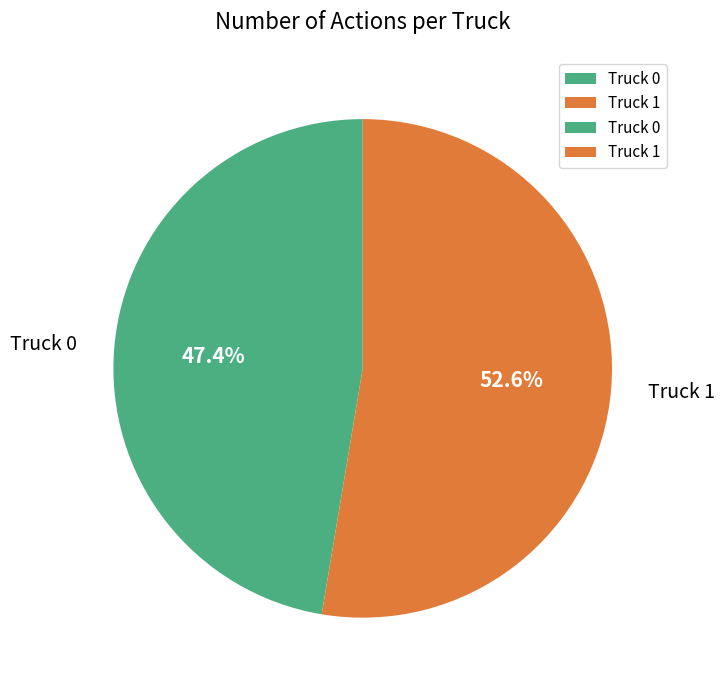

Count the number of slices in the pie.

2